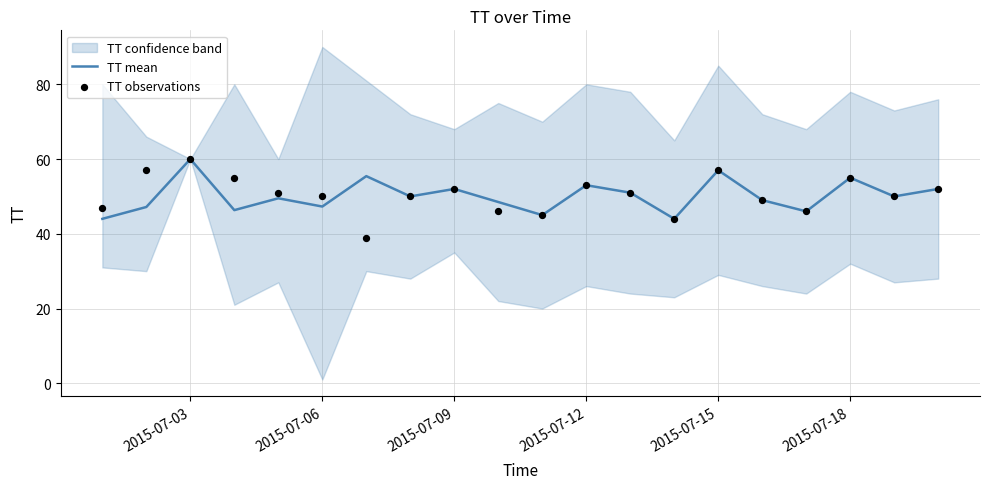

Which series has the largest total across all categories?

TT observations